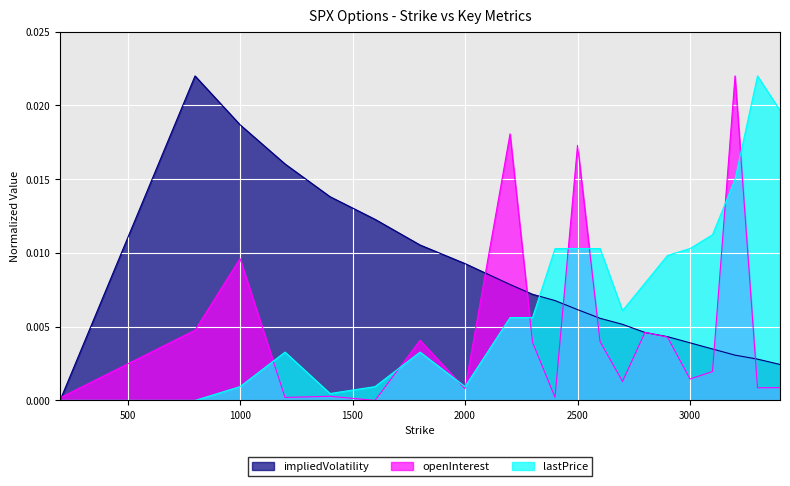

At which label is openInterest closest to 0?

1600